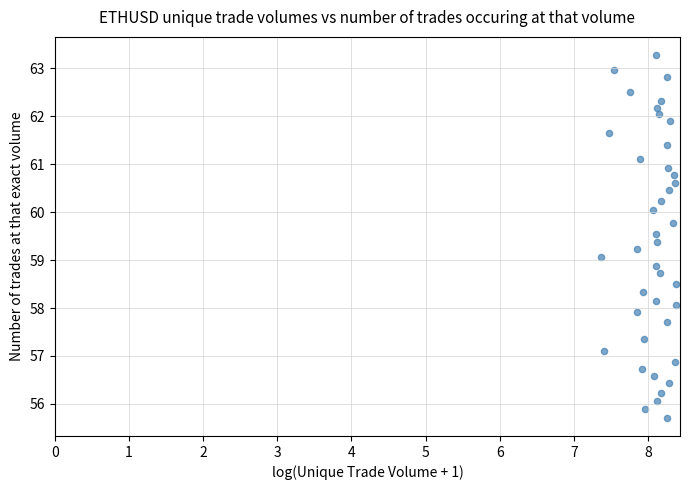

What is the range of Y values (max minus min)?

7.6